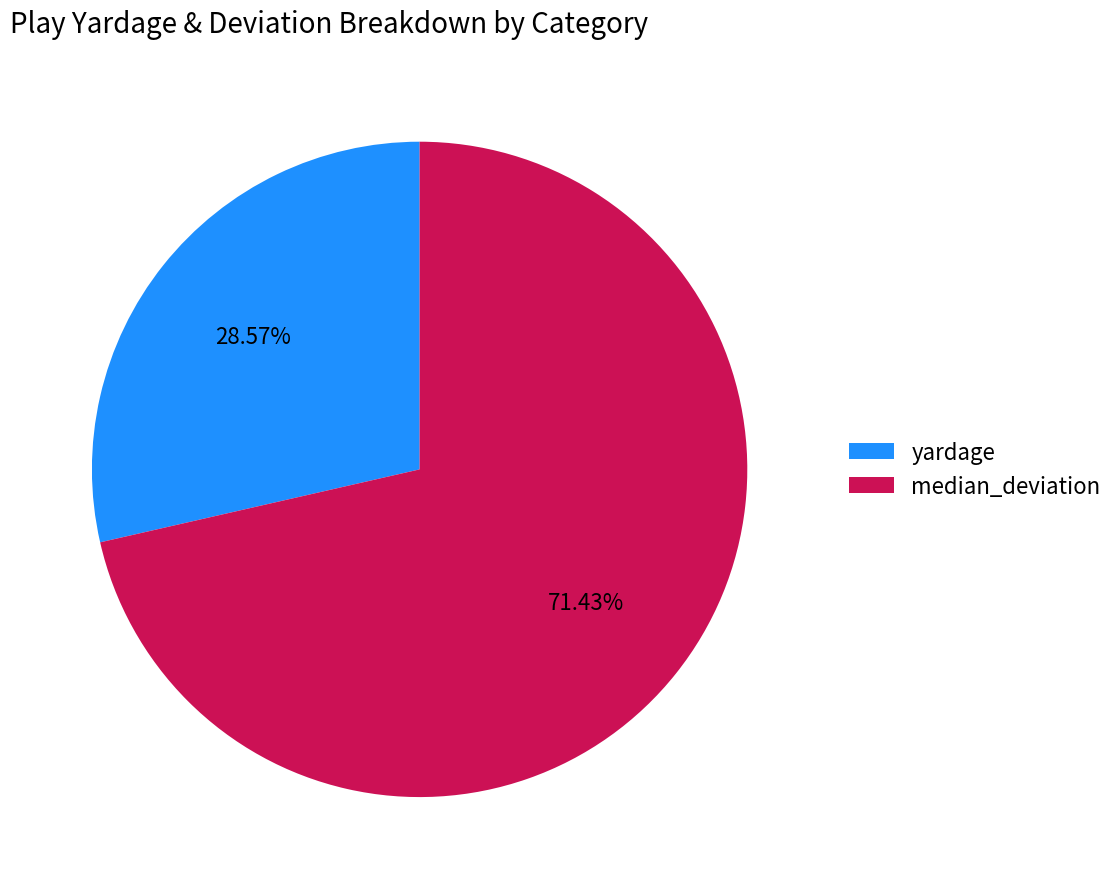

Does any single category account for the majority?

Yes